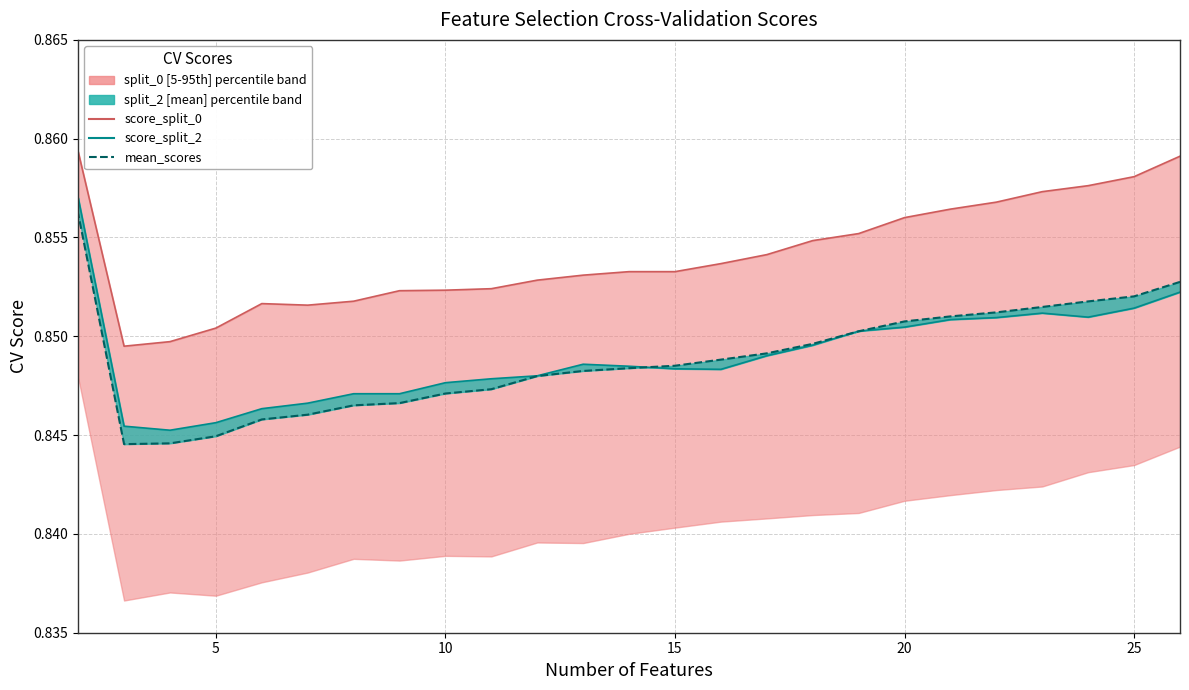

At how many categories does at least one series exceed 0?

25